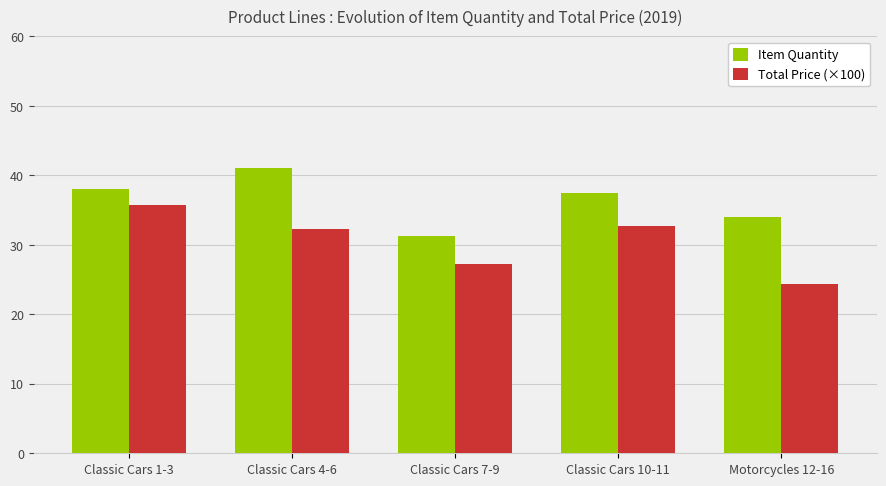

True or false: Total Price (×100) has a value of 40.3 at Motorcycles 12-16.

False